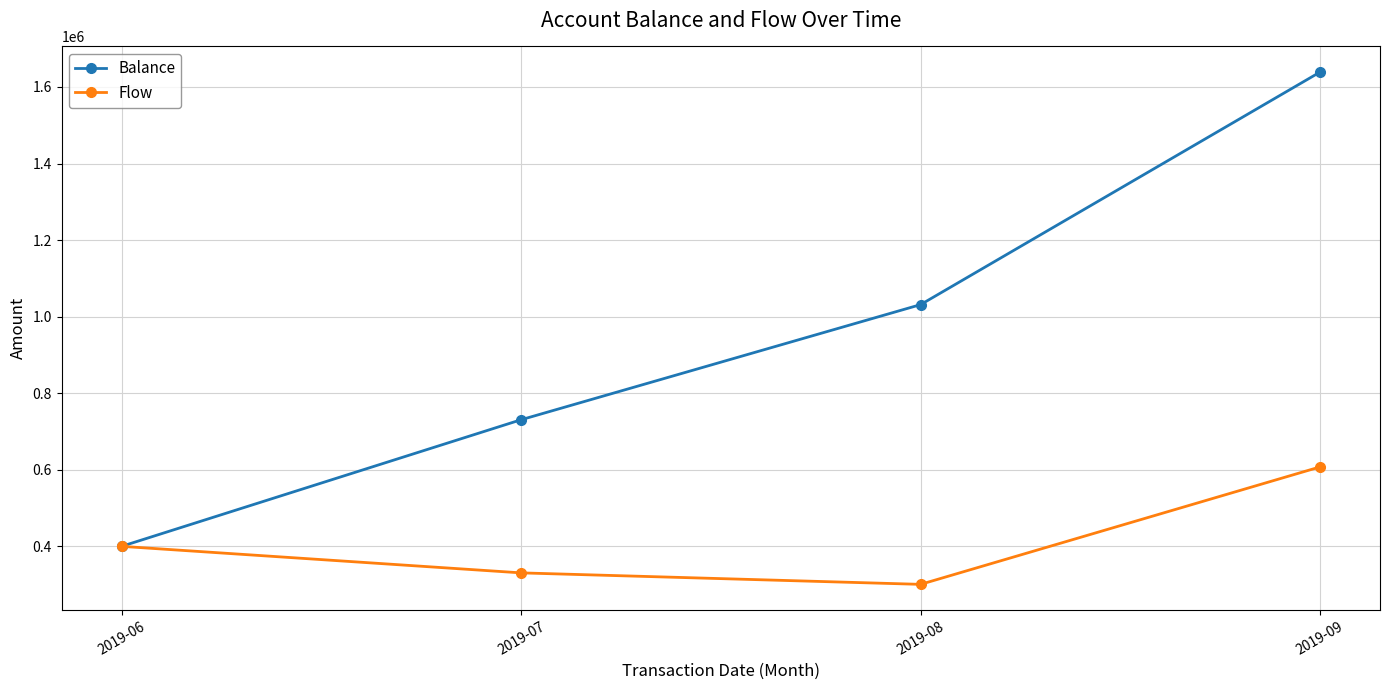

What is the value of the Flow point at the 4th from the left?

607500